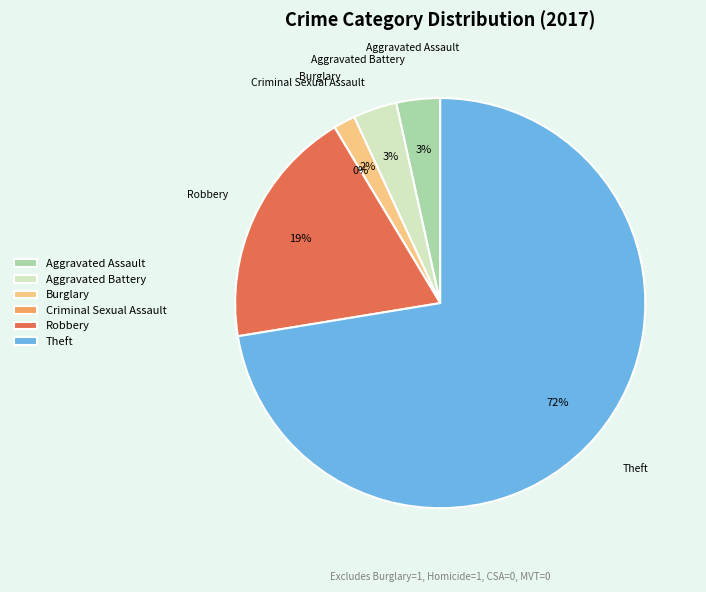

What is the change in value from Aggravated Assault to Burglary?

-1